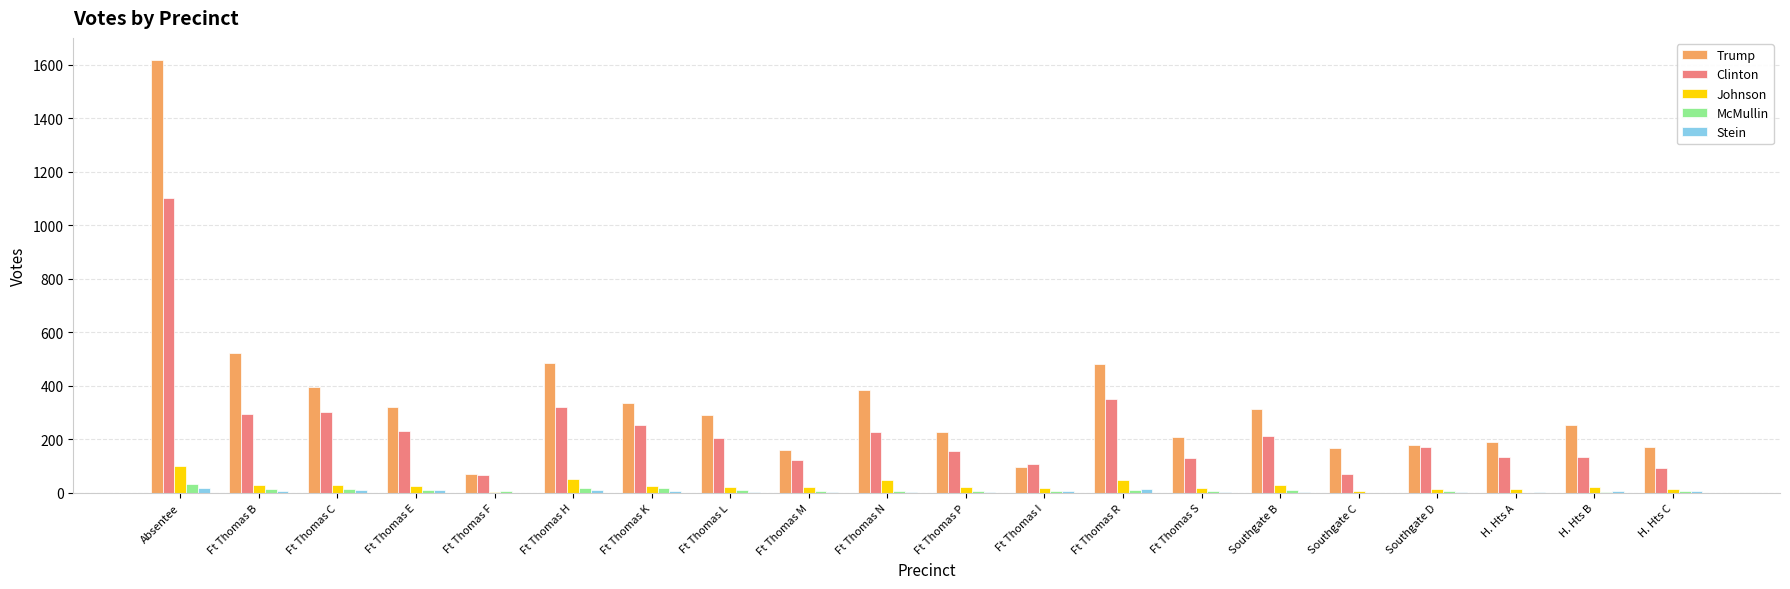

Which series changed the most between Ft Thomas C and Southgate C?

Clinton